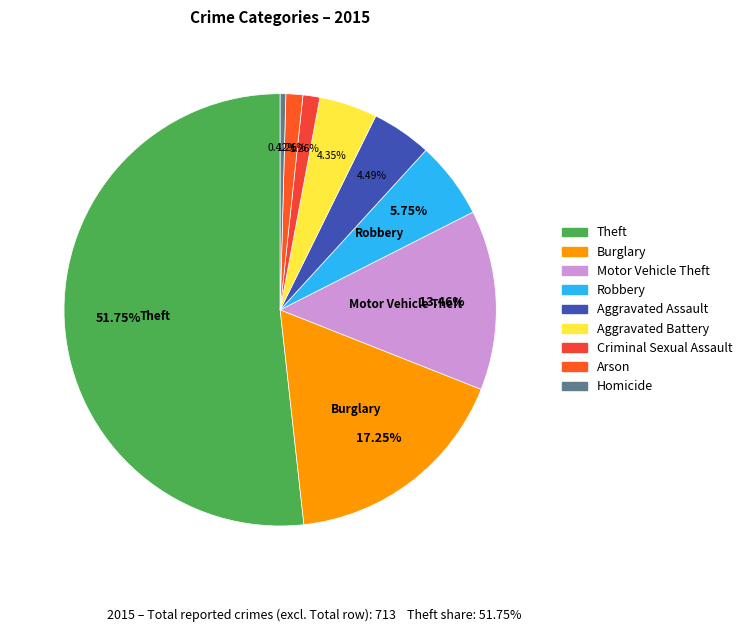

Which category accounts for the majority?

Theft